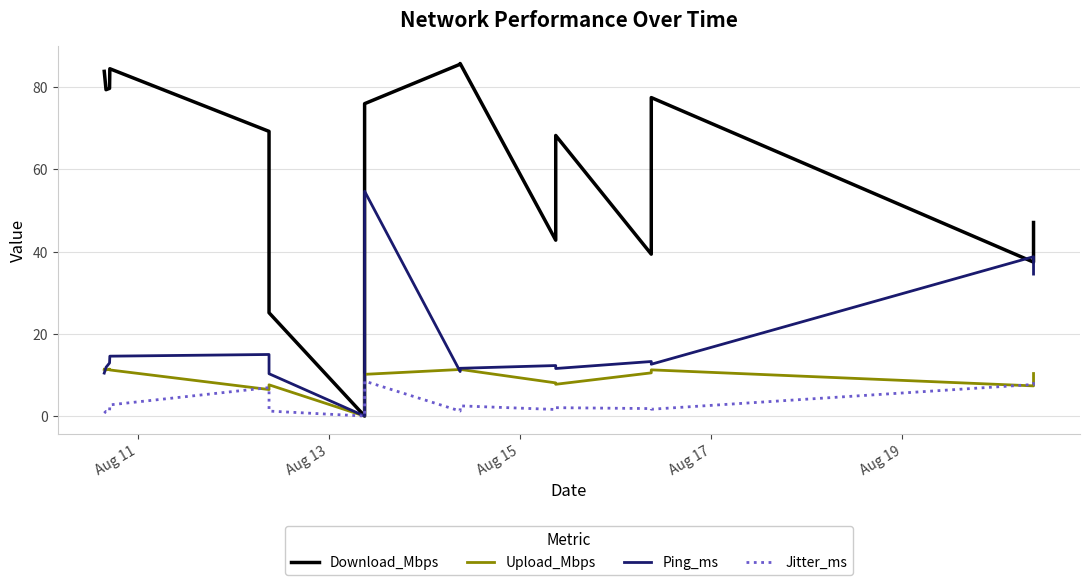

Which series has the largest range (max minus min)?

Download_Mbps